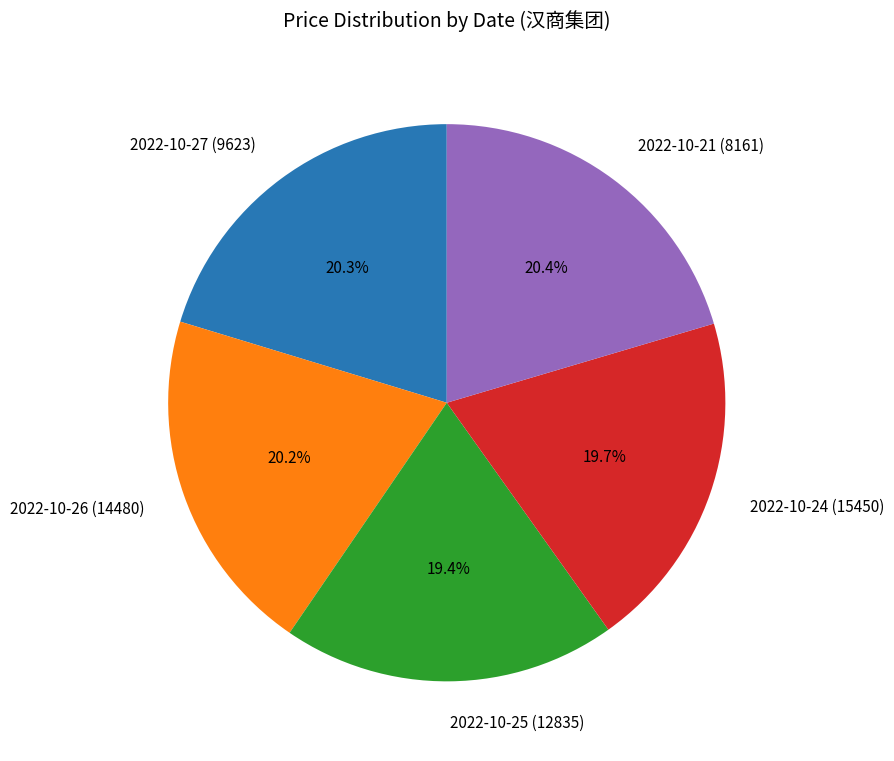

How many slices are in this pie chart?

5